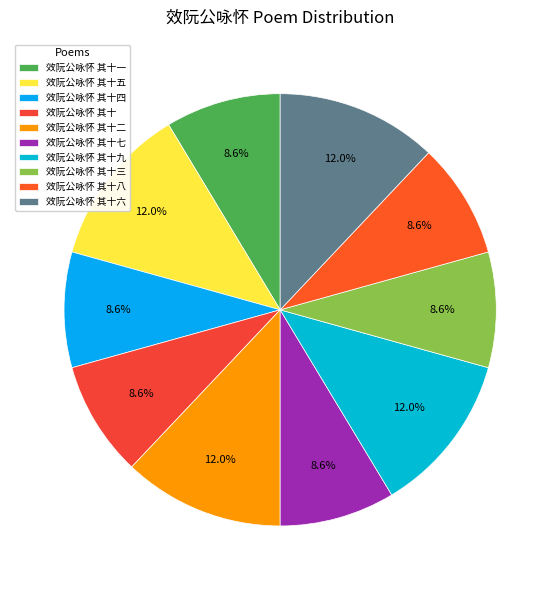

To the nearest percent, what portion does 效阮公咏怀 其十一 represent?

9%